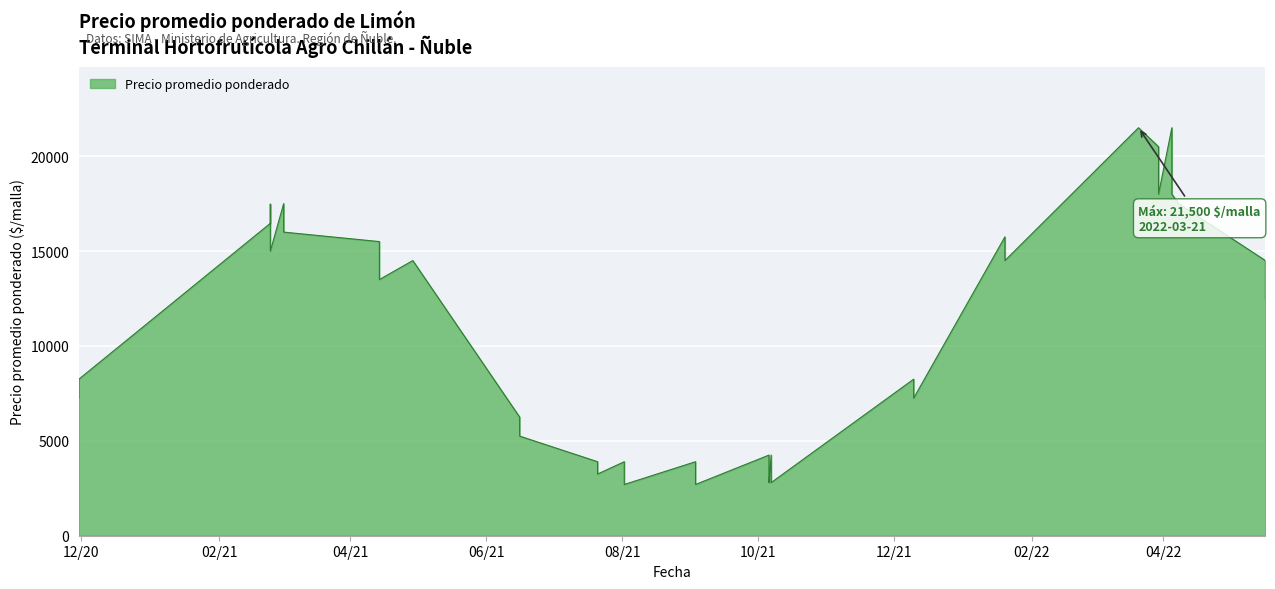

What is the difference between the values at 2021-10-07 and 2021-09-03?

1000